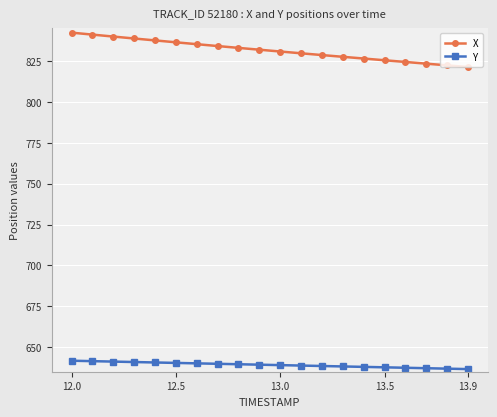

What is the difference between the maximum and second lowest values in the Y series?

4.9